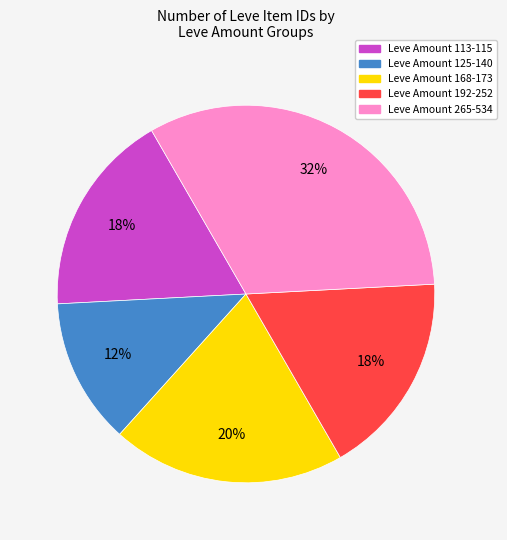

Count the number of slices in the pie.

5